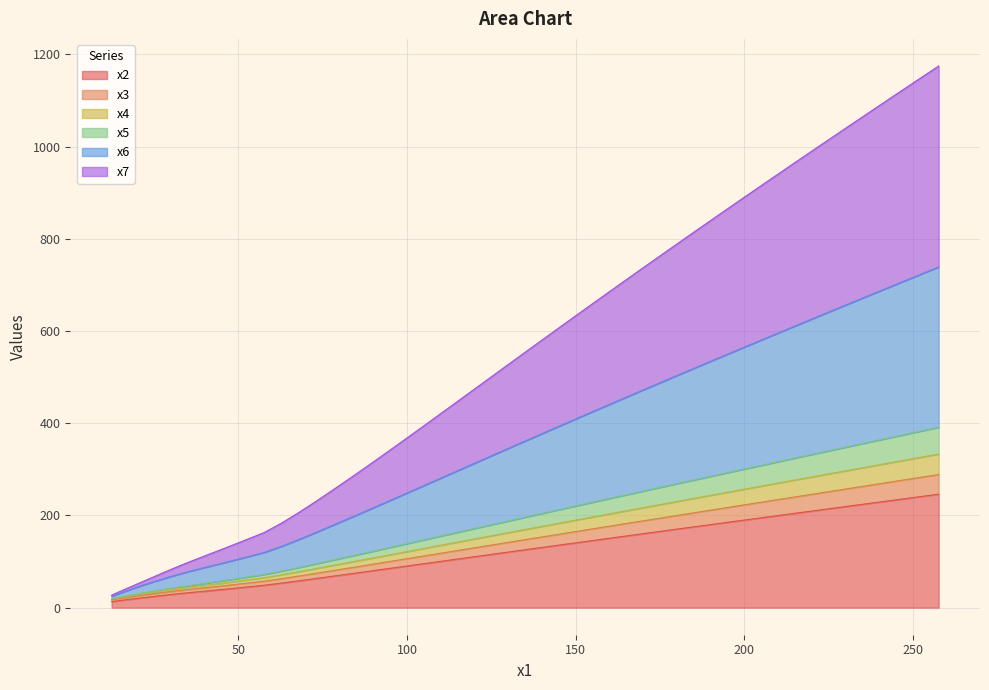

What are all the series names shown in the legend?

x2, x3, x4, x5, x6, x7